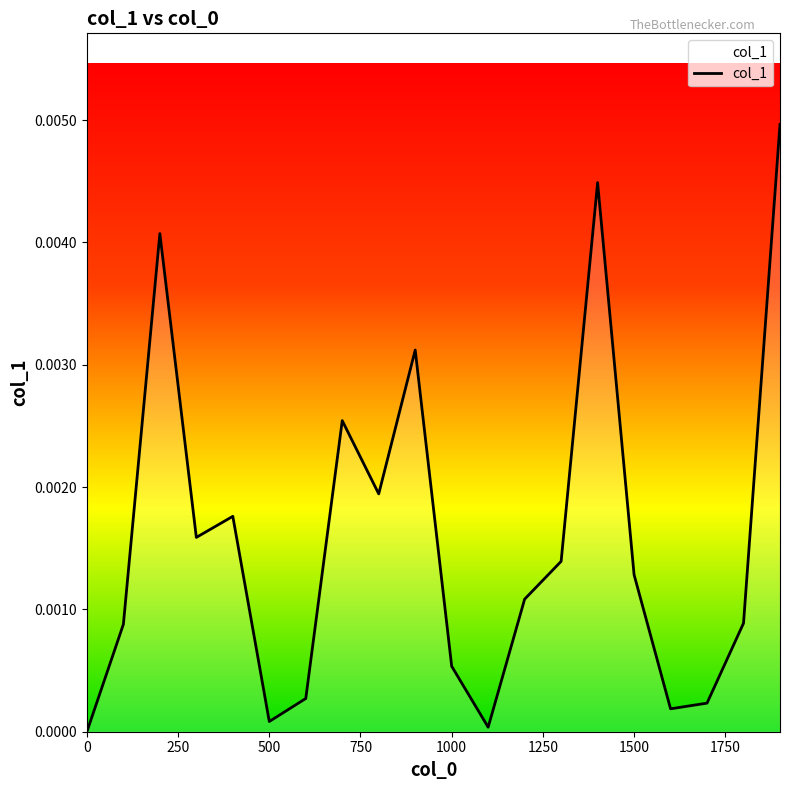

Does the chart display data point markers on the line(s)?

No